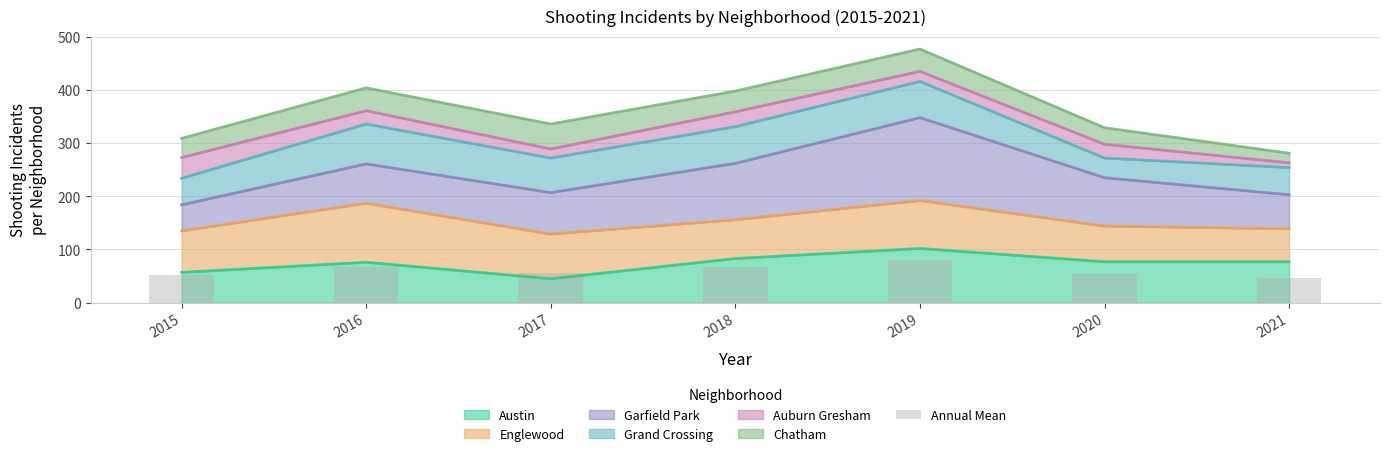

Is it true that the value at 2016 is 67.3?

True